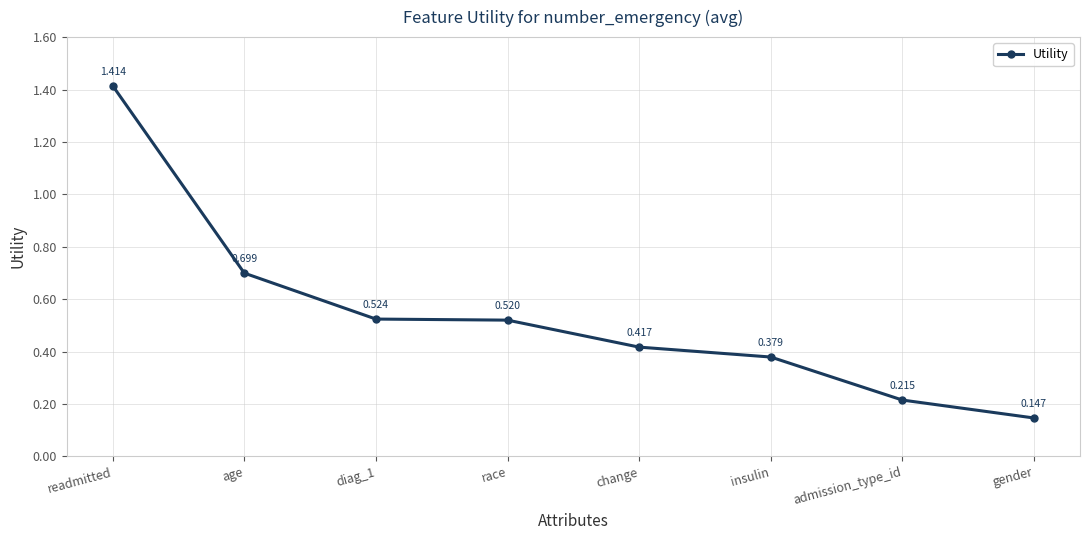

What is the difference between the maximum and minimum values?

1.3